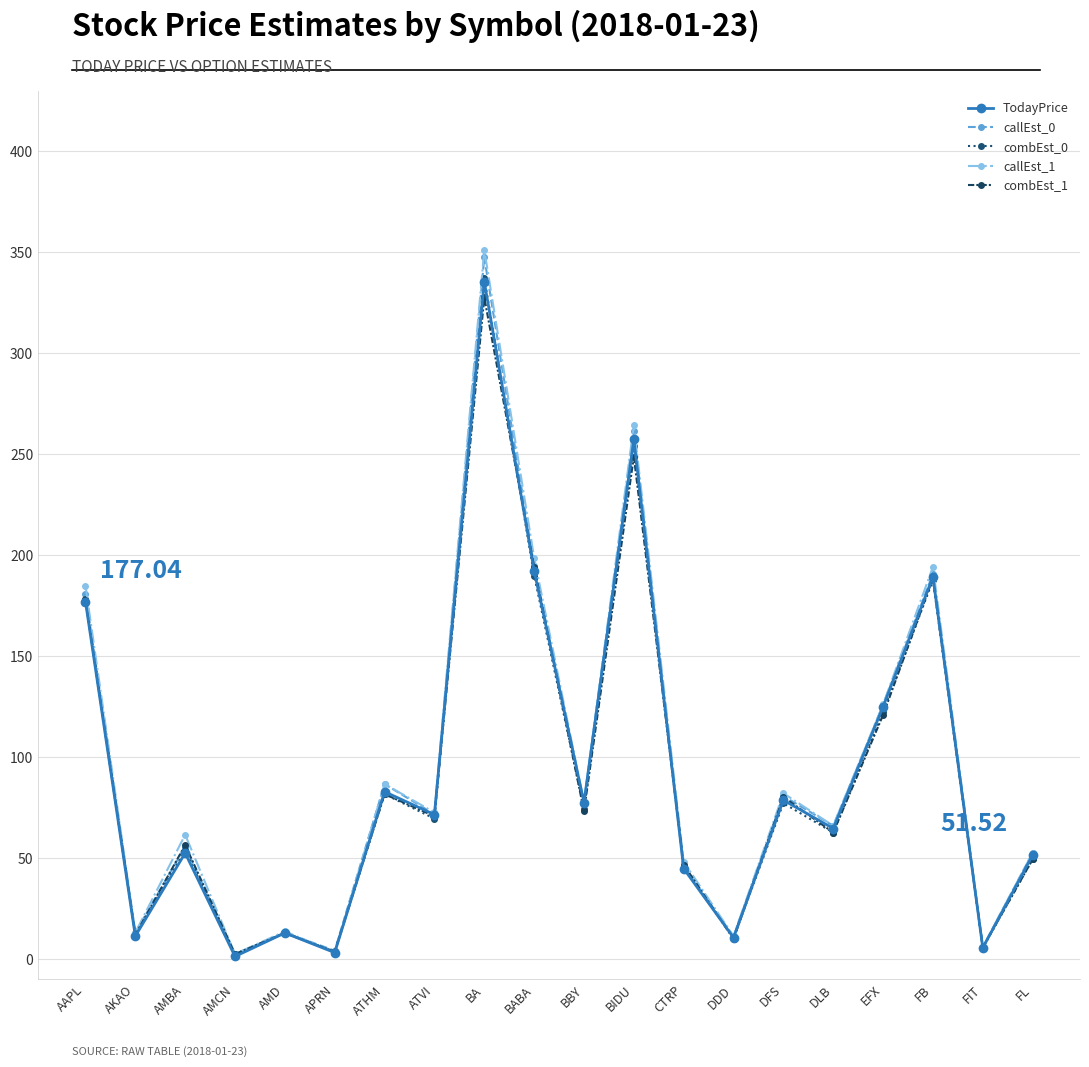

What are all the series names shown in the legend?

TodayPrice, callEst_0, combEst_0, callEst_1, combEst_1